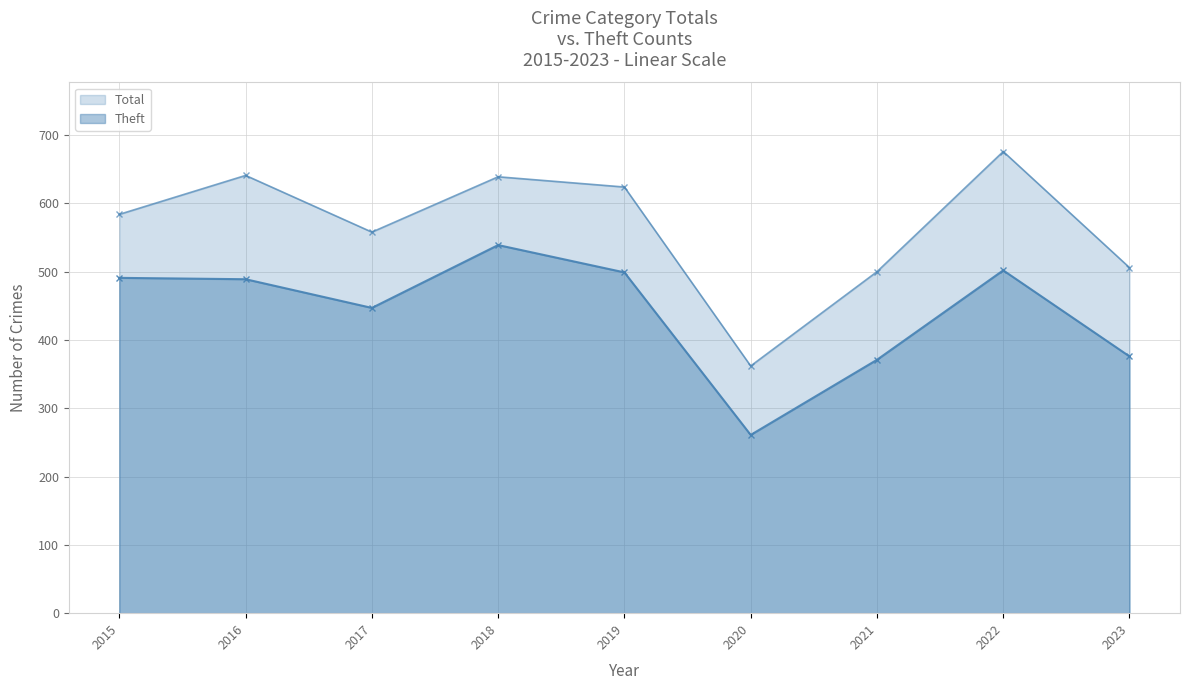

How many data points in Theft are less than 489?

4